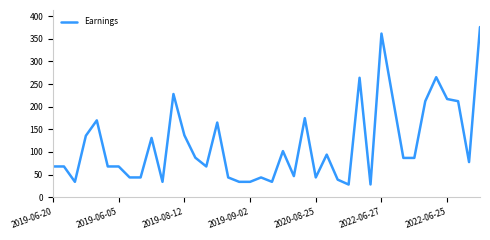

What is the difference between the maximum and minimum values?

348.0